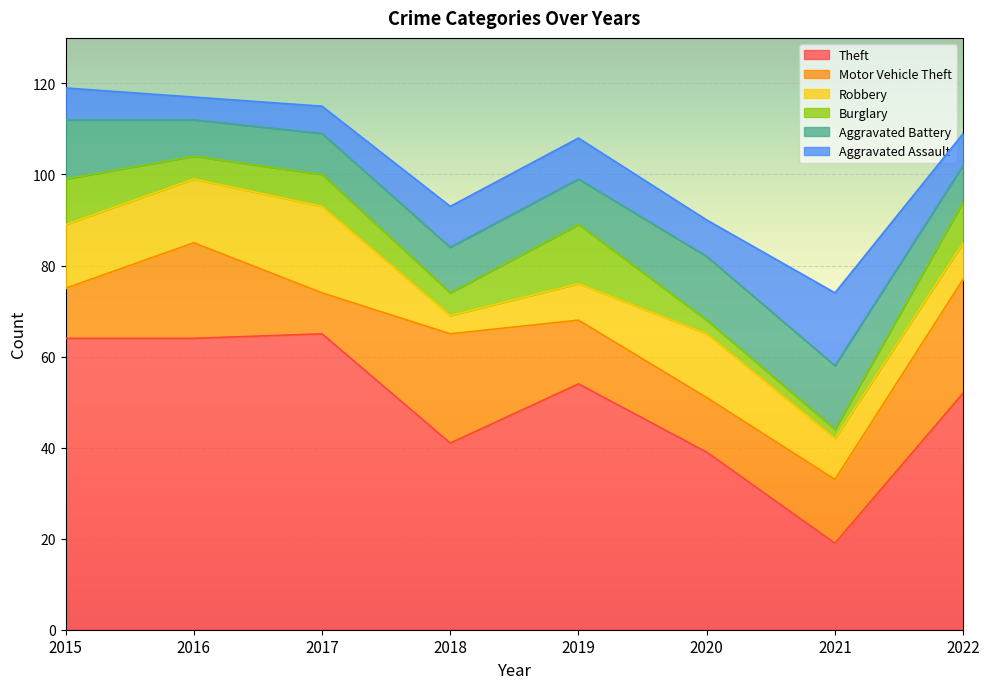

What are all the series names shown in the legend?

Theft, Motor Vehicle Theft, Robbery, Burglary, Aggravated Battery, Aggravated Assault